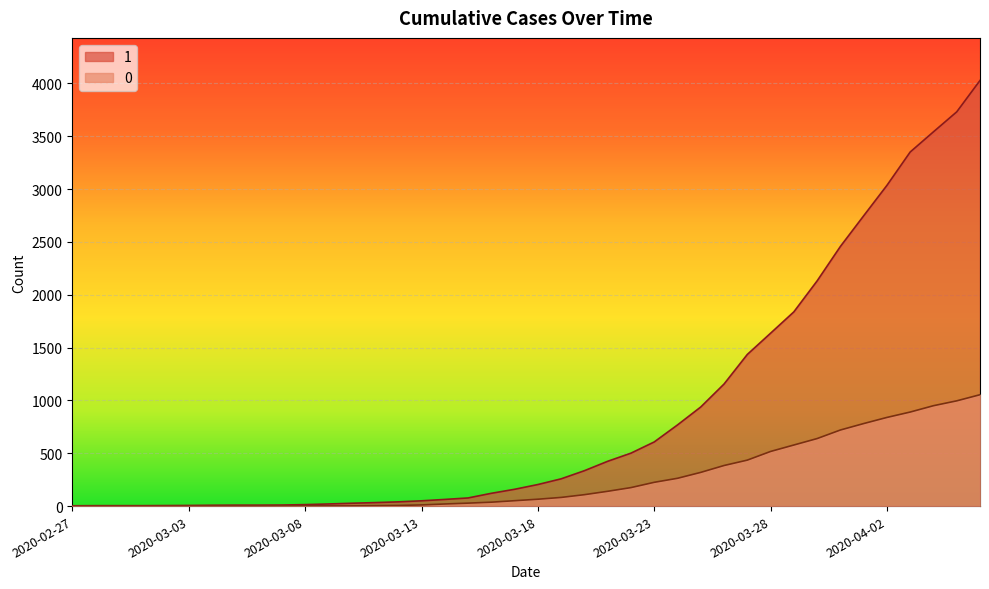

What is the average value of the 0 series?

258